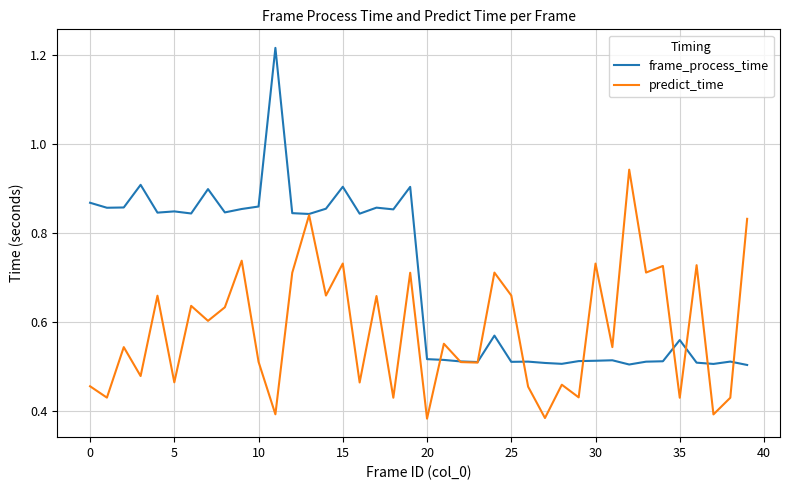

Rank the series by their maximum value, from highest to lowest.

frame_process_time, predict_time